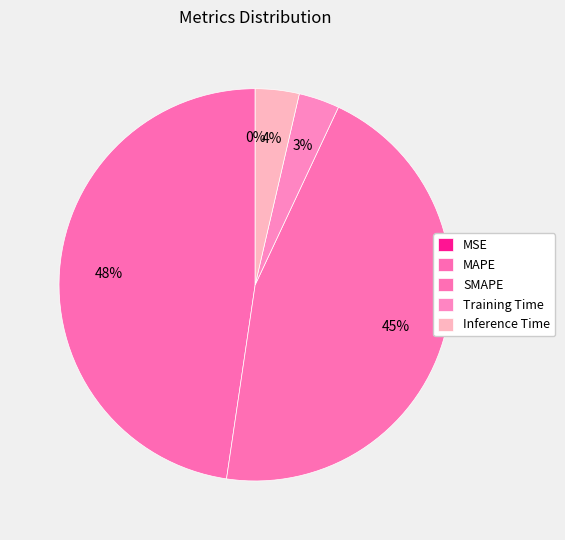

To the nearest percent, what portion does Training Time represent?

3%